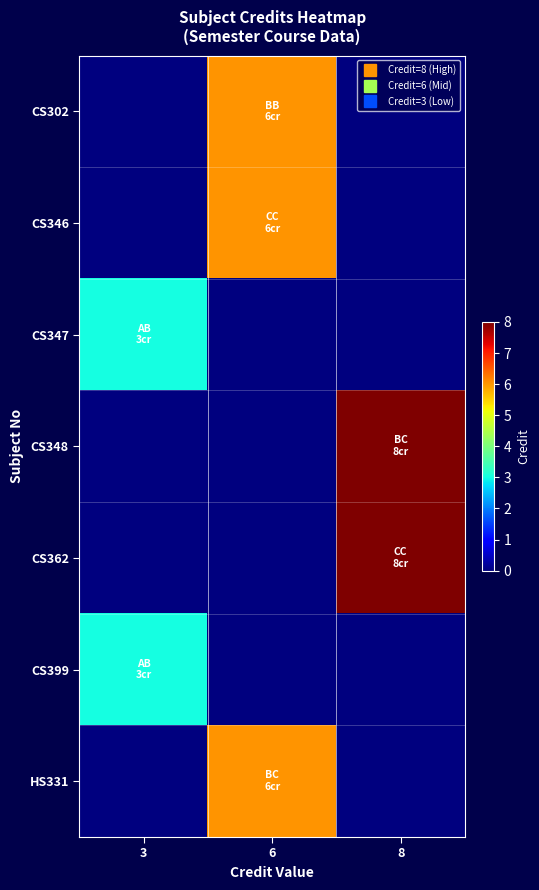

Reading left to right, extract all data points from this chart.

CS302: 3=0	6=6	8=0
CS346: 3=0	6=6	8=0
CS347: 3=3	6=0	8=0
CS348: 3=0	6=0	8=8
CS362: 3=0	6=0	8=8
CS399: 3=3	6=0	8=0
HS331: 3=0	6=6	8=0